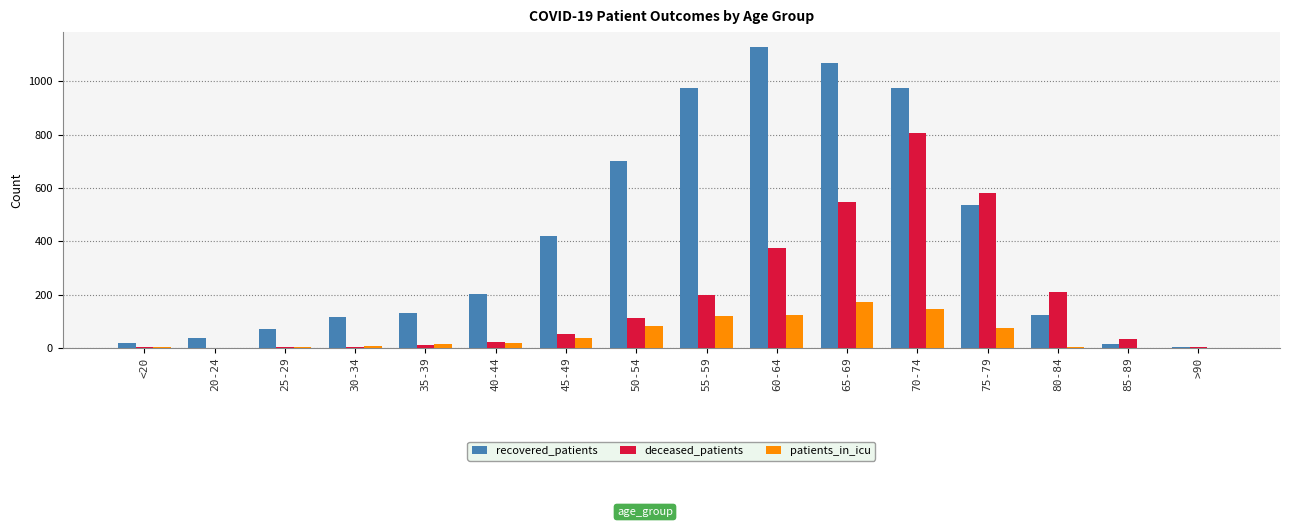

What is the average value of the deceased_patients series?

185